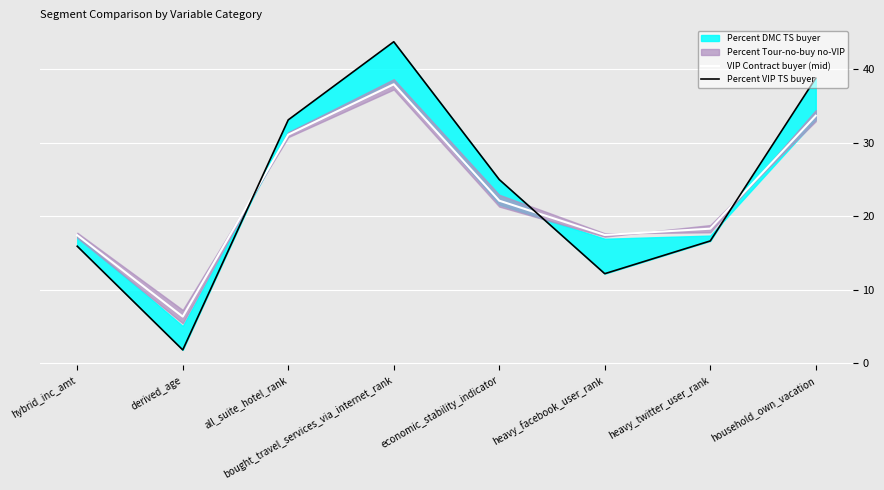

How many data points in VIP Contract buyer (mid) are above 22?

4